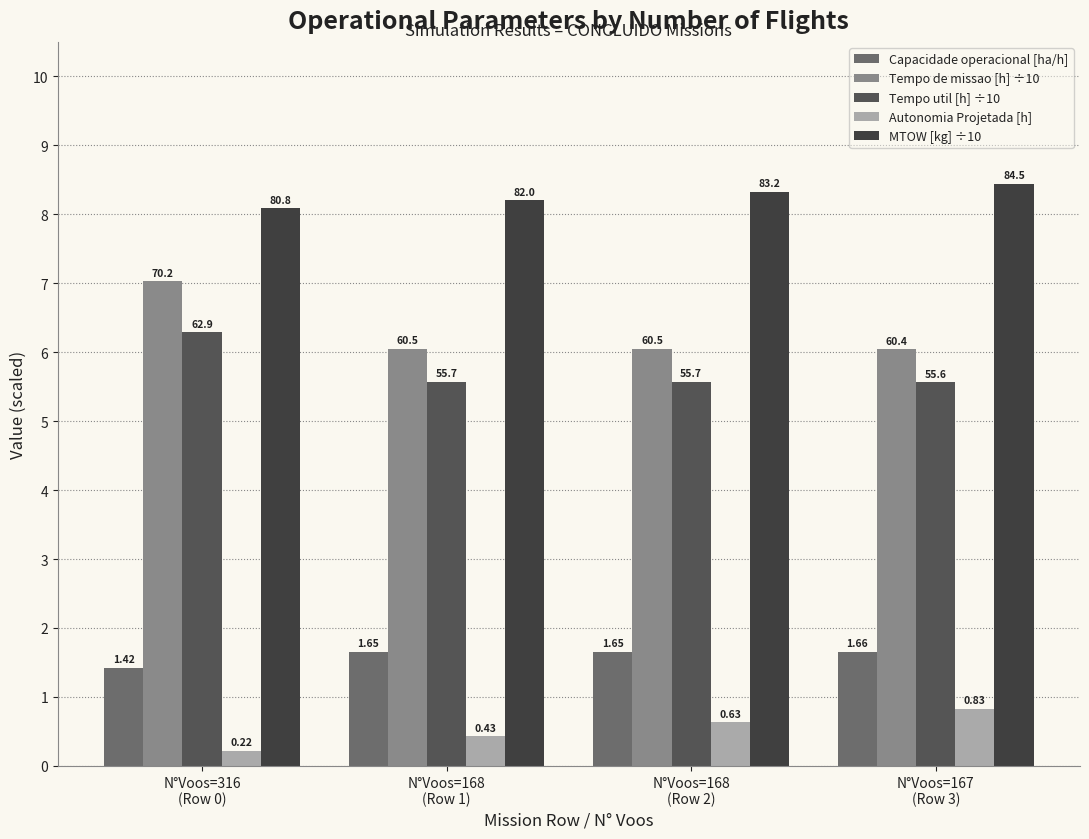

What is the value of the MTOW [kg] ÷10 bar at the 2nd from the left?

8.2